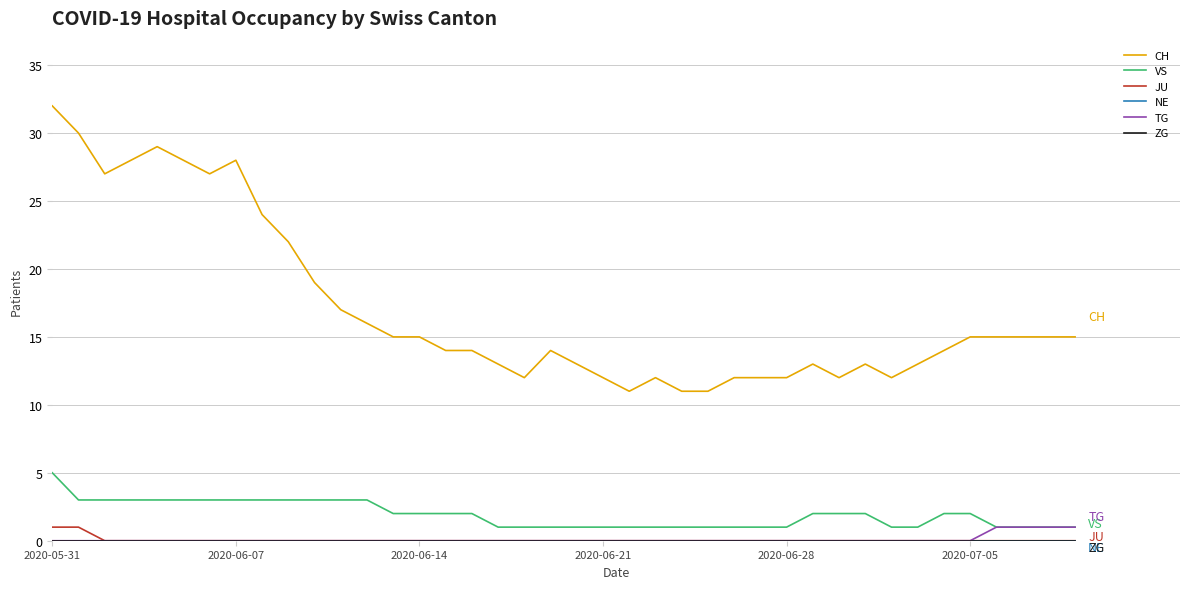

Is this an area chart (filled region under the line)?

No